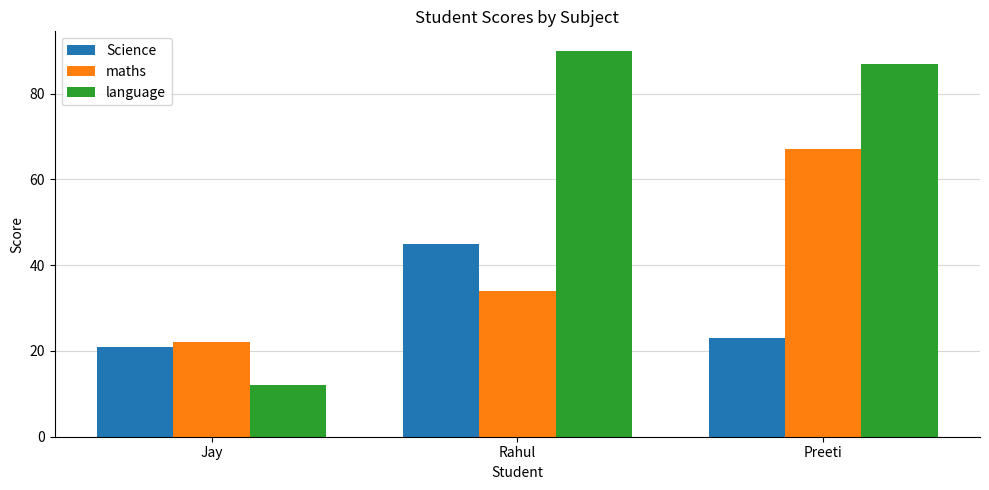

Which series changed the most between Jay and Rahul?

language